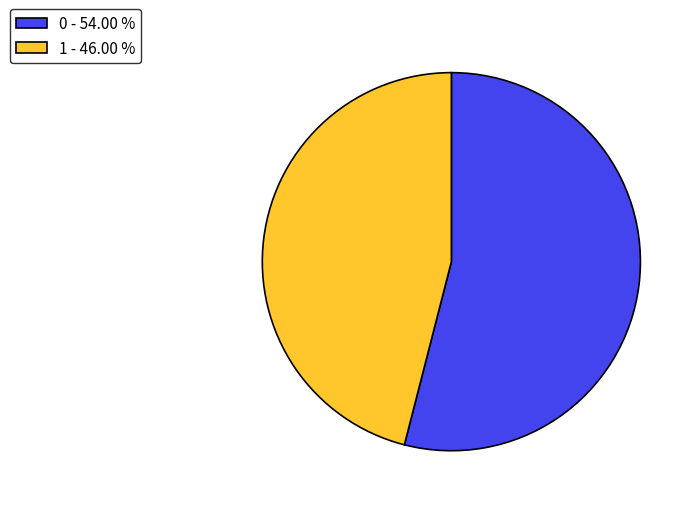

Is it true that 0 is 54% of the pie?

True